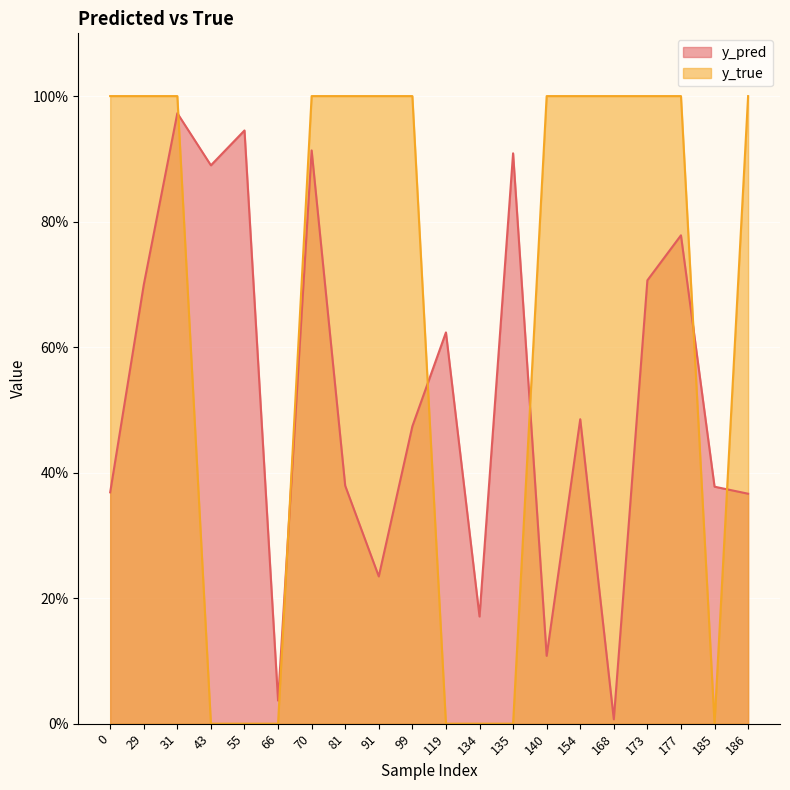

In y_pred, how many points are higher than both neighbors (excluding endpoints)?

7